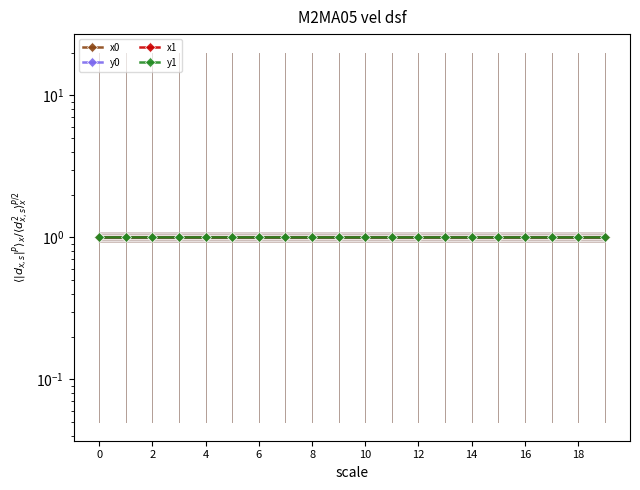

What are all the series names shown in the legend?

x0, y0, x1, y1